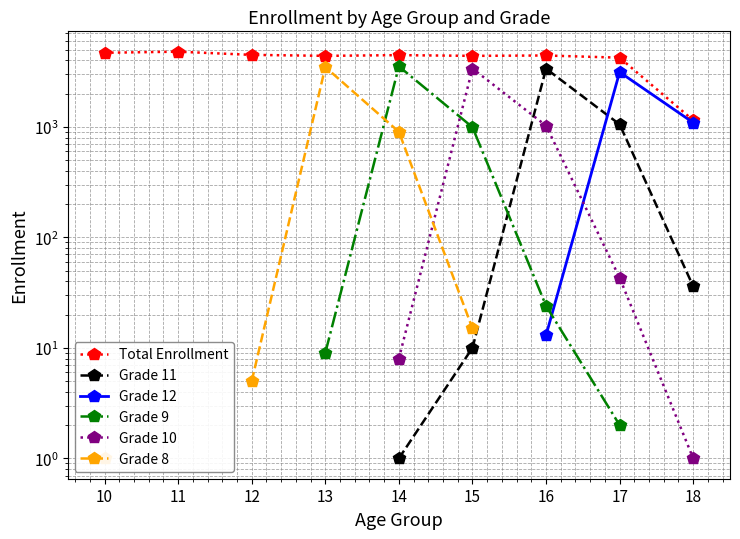

Between 13 and 15, which is larger?

13